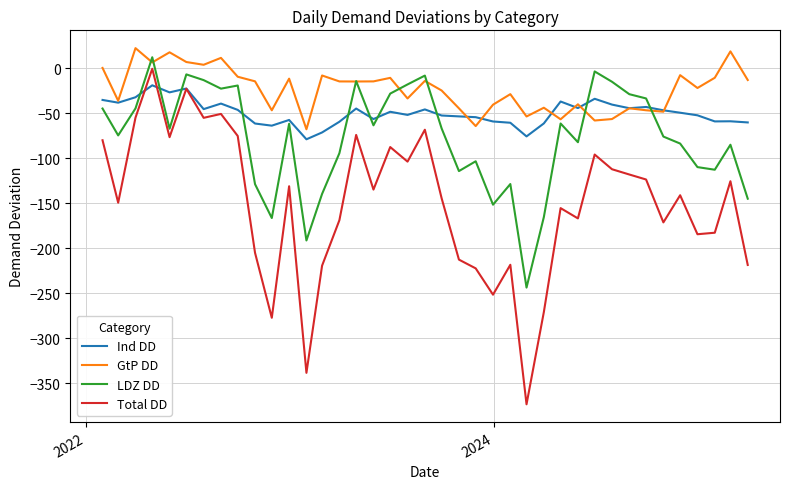

Rank the series by their maximum value, from lowest to highest.

Ind DD, Total DD, LDZ DD, GtP DD